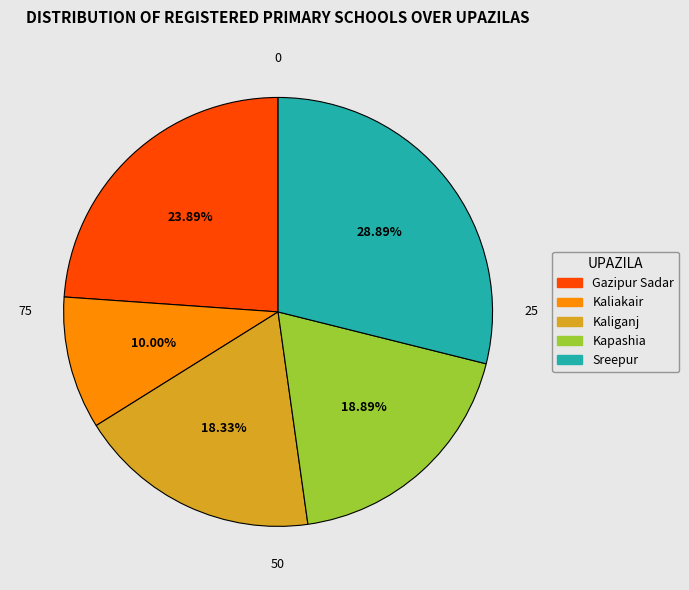

How many segments does this pie chart have?

5